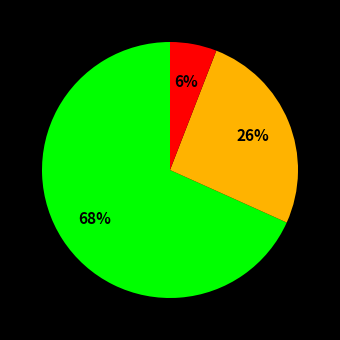

Does any single category account for the majority?

Yes